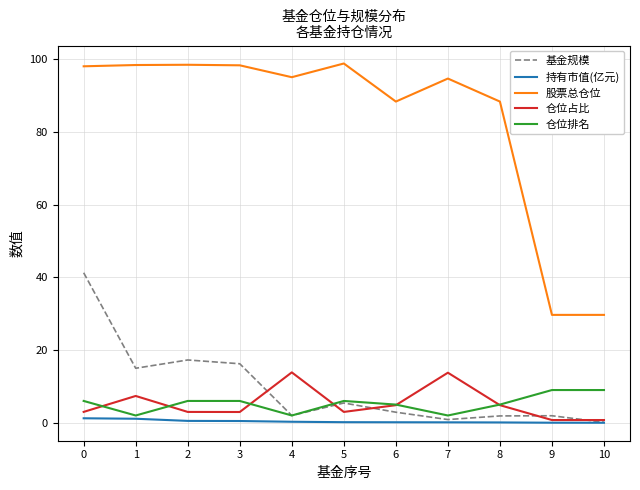

How many lines are shown in the chart?

5